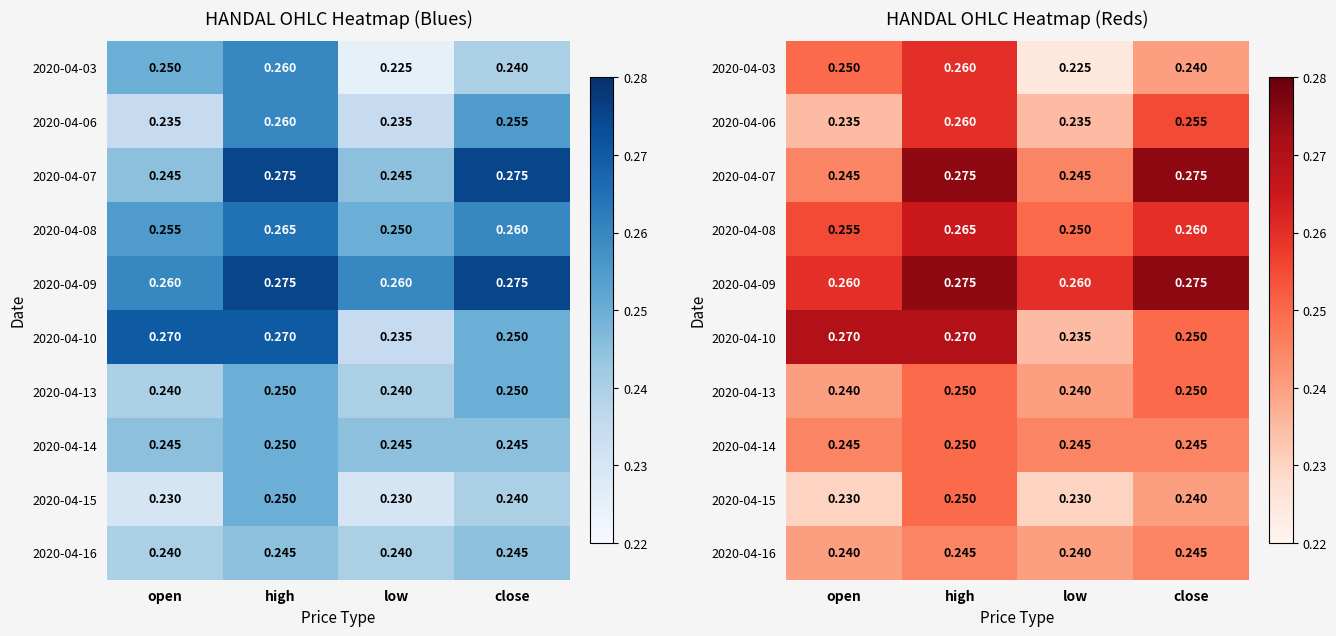

What is the smallest value displayed?

0.2